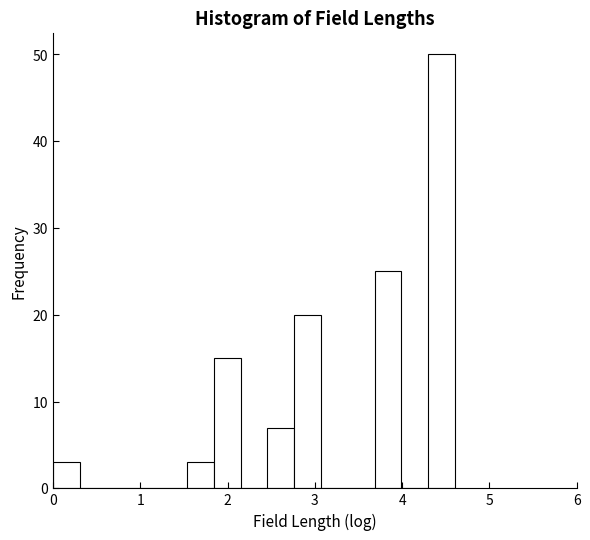

Read against the x-axis, roughly where is the centre of the tallest bar?

4.5